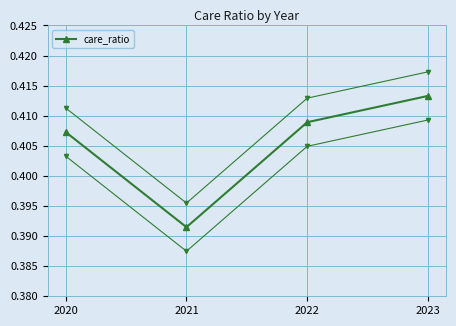

List the labels in order of value, smallest first.

2021, 2020, 2022, 2023